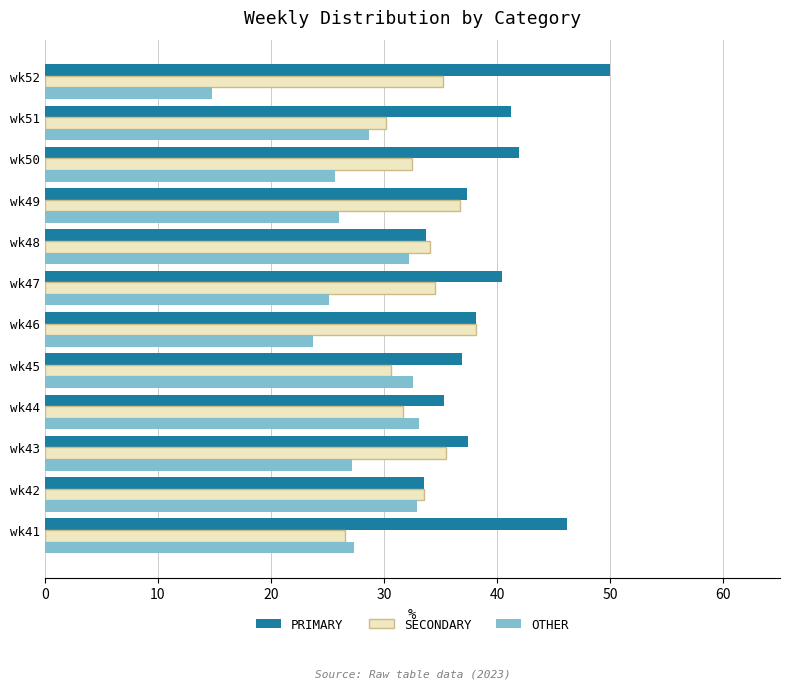

What is the spread (max minus min) of values at wk44?

3.6